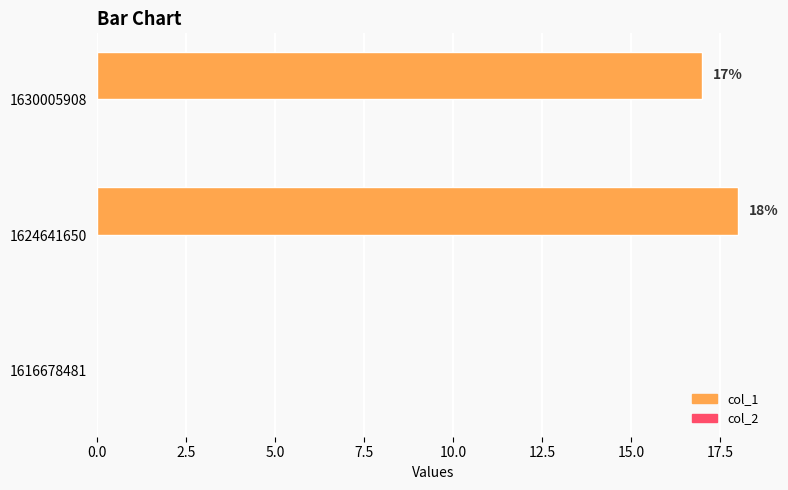

Between 1616678481 and 1624641650, which is larger?

1624641650